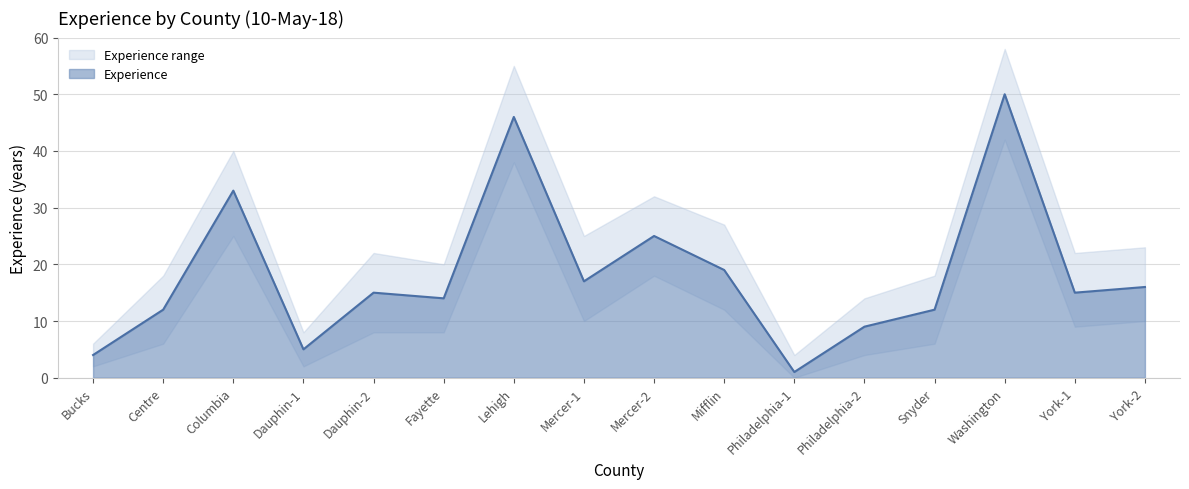

Where is Experience_upper nearest to the value 31?

Mercer-2